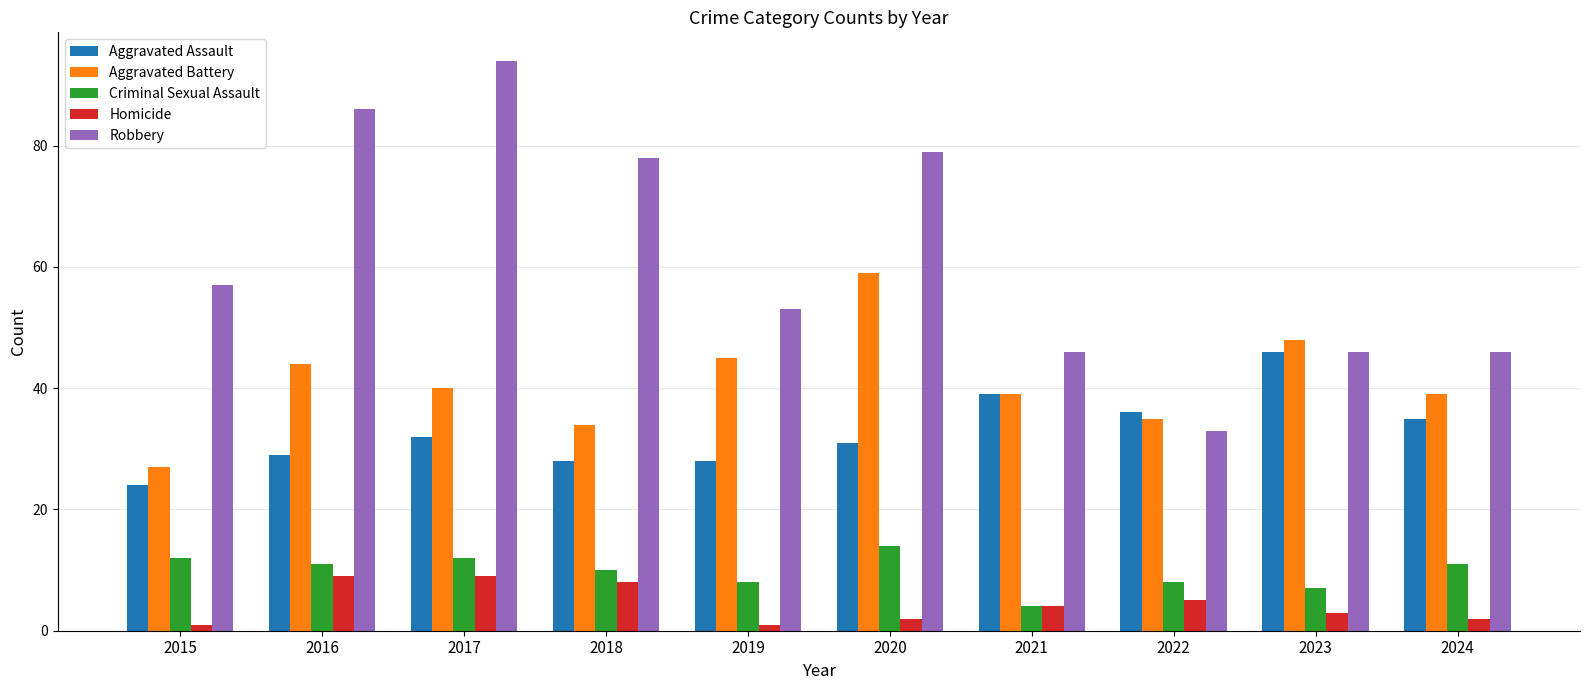

What is the average value of the Aggravated Assault series?

33